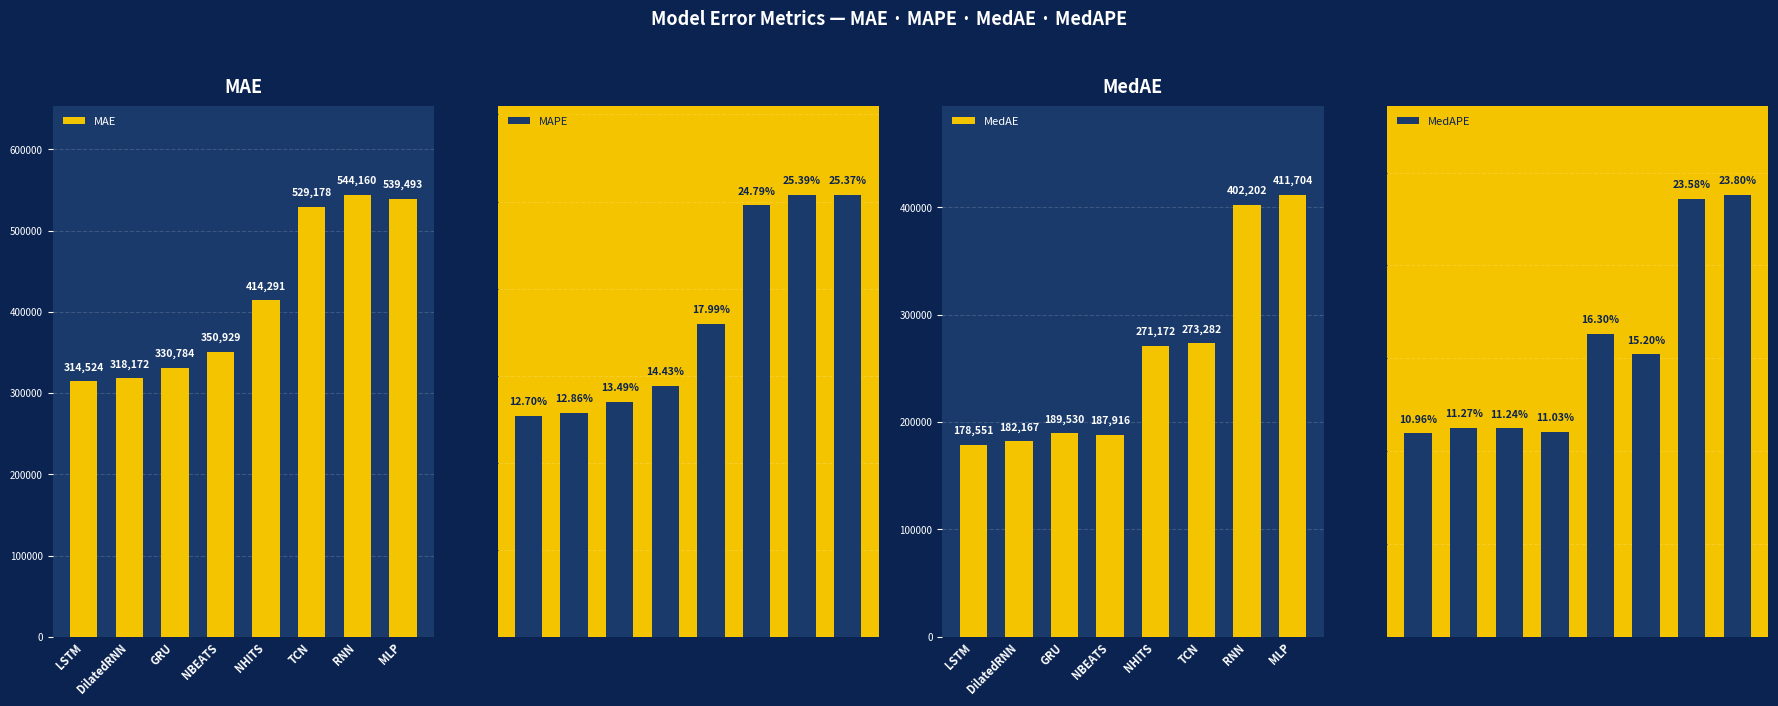

Reading right to left, extract all data points from this chart.

MAE: MLP=539492.8	RNN=544159.6	TCN=529177.5	NHITS=414291.4	NBEATS=350929.4	GRU=330783.8	DilatedRNN=318172.4	LSTM=314524.0
MAPE: MLP=0.3	RNN=0.3	TCN=0.2	NHITS=0.2	NBEATS=0.1	GRU=0.1	DilatedRNN=0.1	LSTM=0.1
MedAE: MLP=411704.5	RNN=402201.9	TCN=273281.8	NHITS=271172.1	NBEATS=187916.5	GRU=189530.0	DilatedRNN=182166.9	LSTM=178550.7
MedAPE: MLP=0.2	RNN=0.2	TCN=0.2	NHITS=0.2	NBEATS=0.1	GRU=0.1	DilatedRNN=0.1	LSTM=0.1